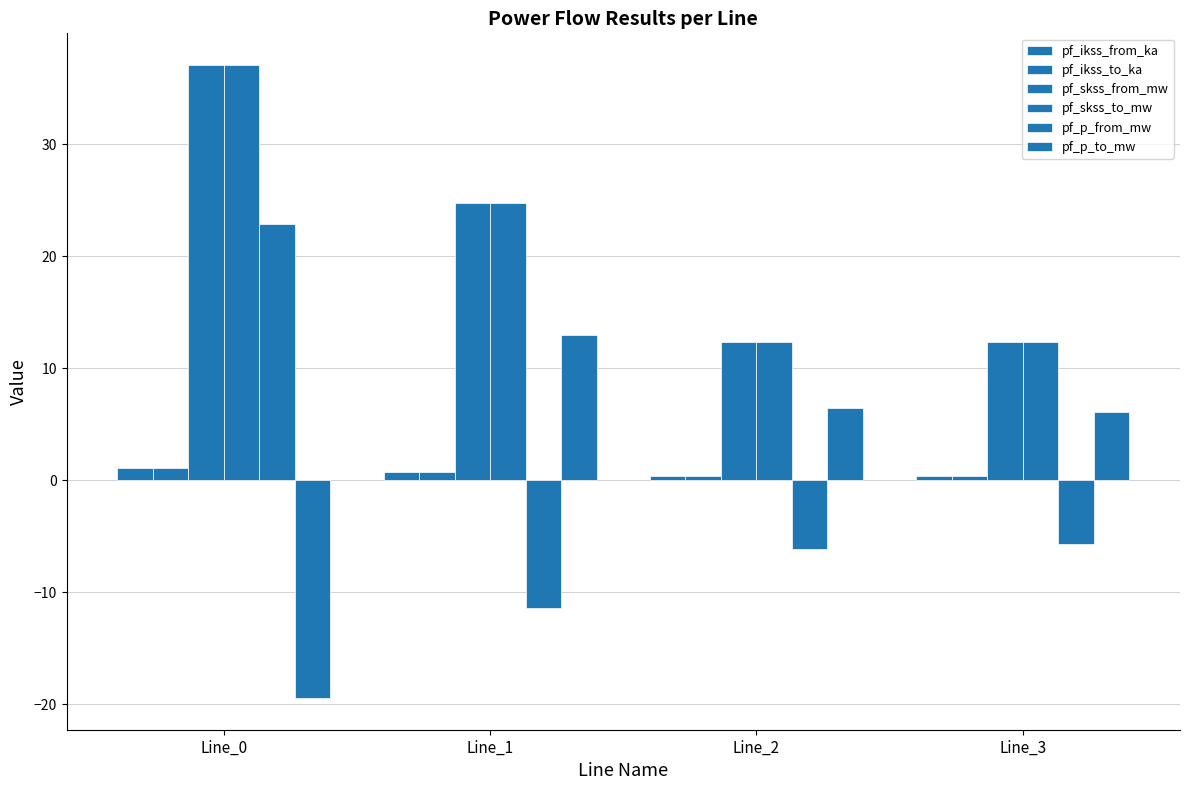

At which category is the sum across all series the highest?

Line_0